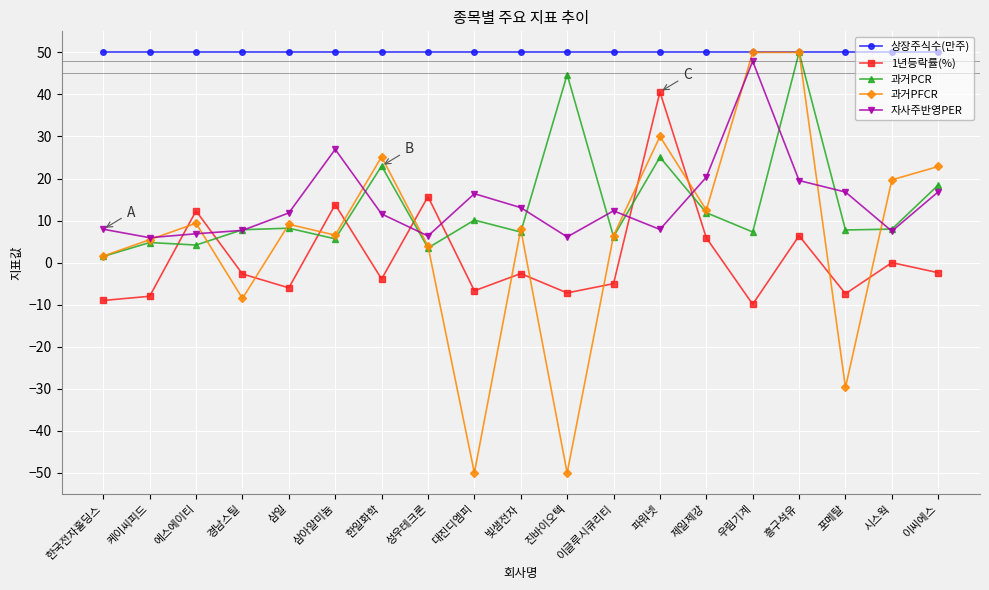

True or false: 자사주반영PER and 상장주식수(만주) cross at least once.

False